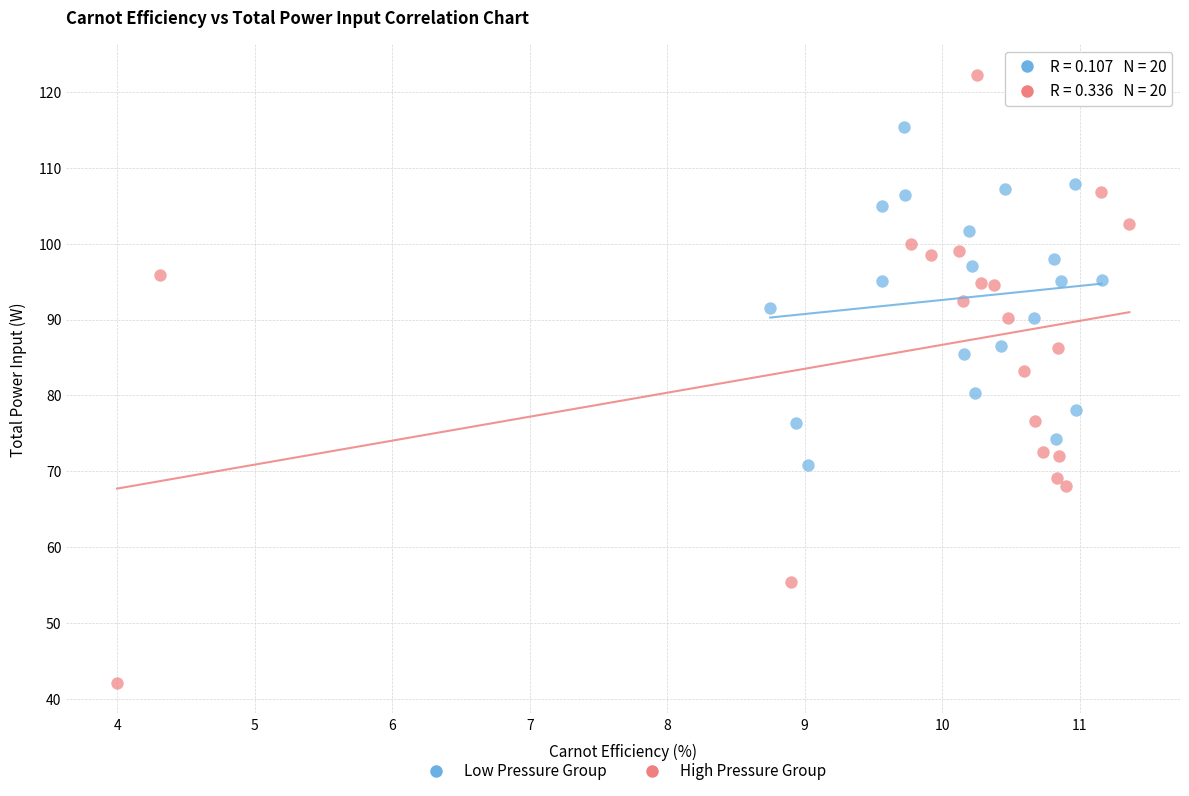

Which series has the largest Y range (max minus min)?

High Pressure Group